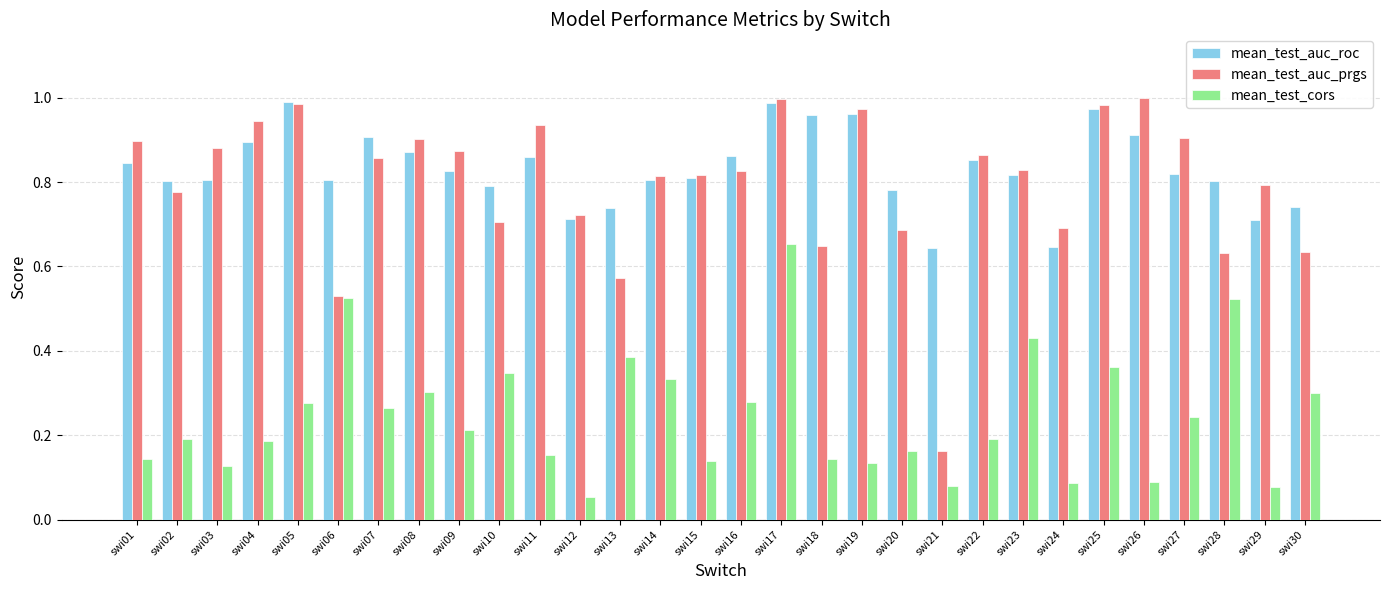

What are all the series names shown in the legend?

mean_test_auc_roc, mean_test_auc_prgs, mean_test_cors